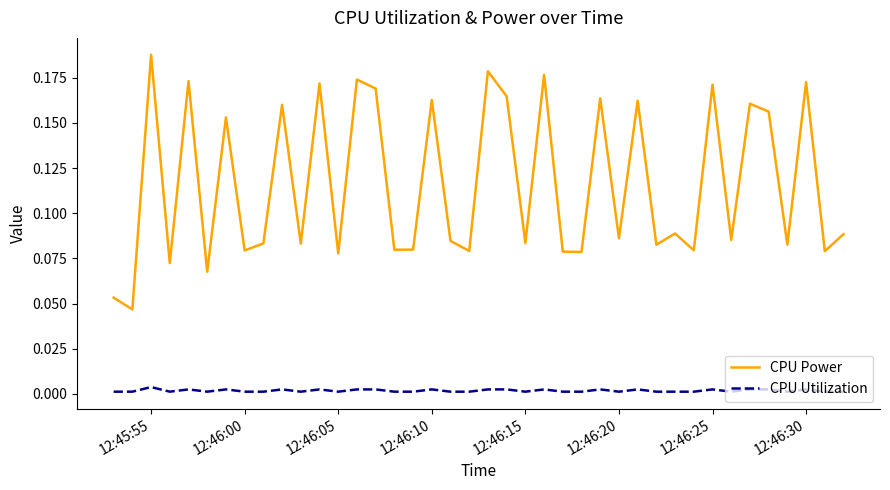

How many interior local peaks does the CPU Power series have?

15